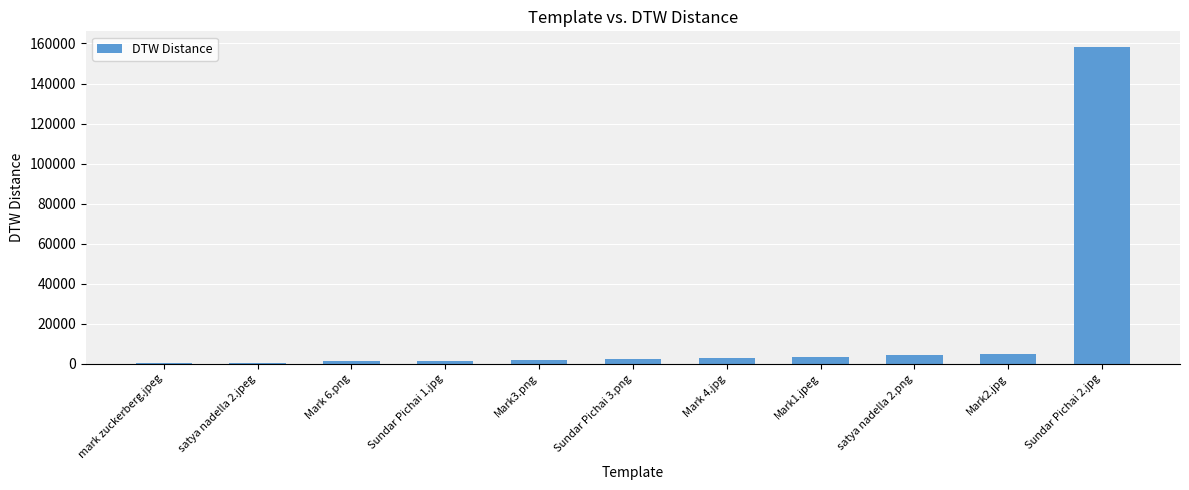

At which category does the chart reach its peak across all series?

Sundar Pichai 2.jpg